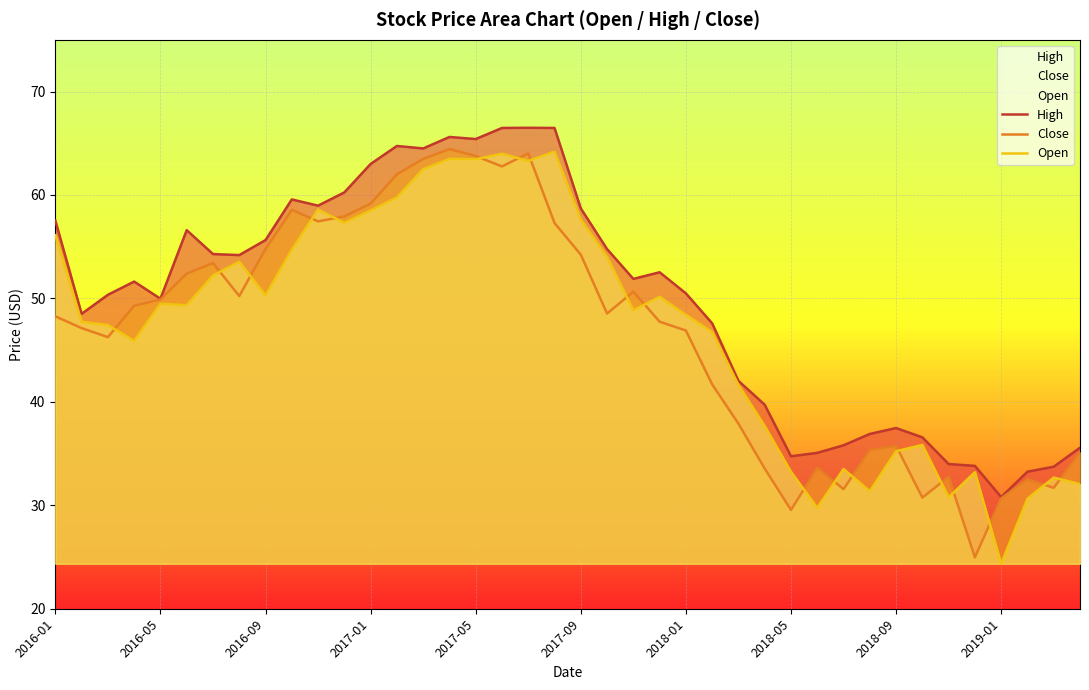

How many series are shown in this chart?

3